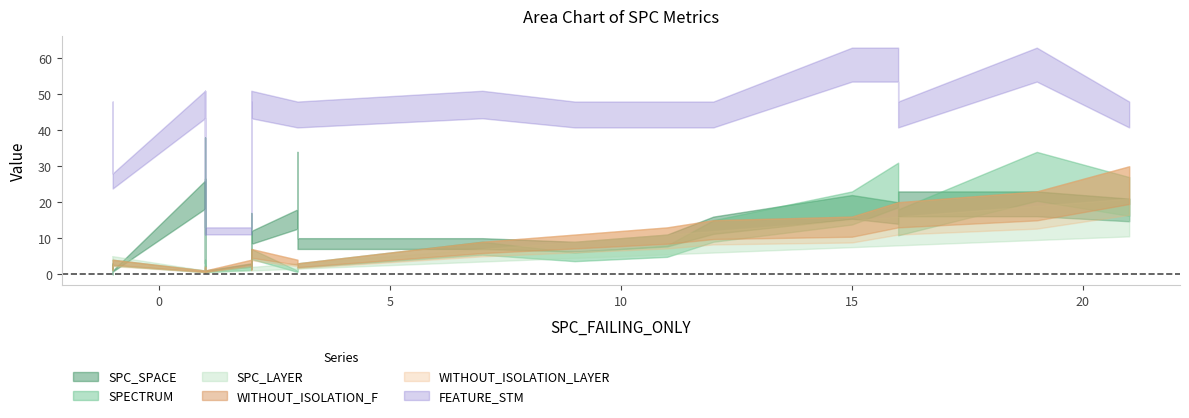

True or false: WITHOUT_ISOLATION_LAYER and WITHOUT_ISOLATION_F cross at least once.

False